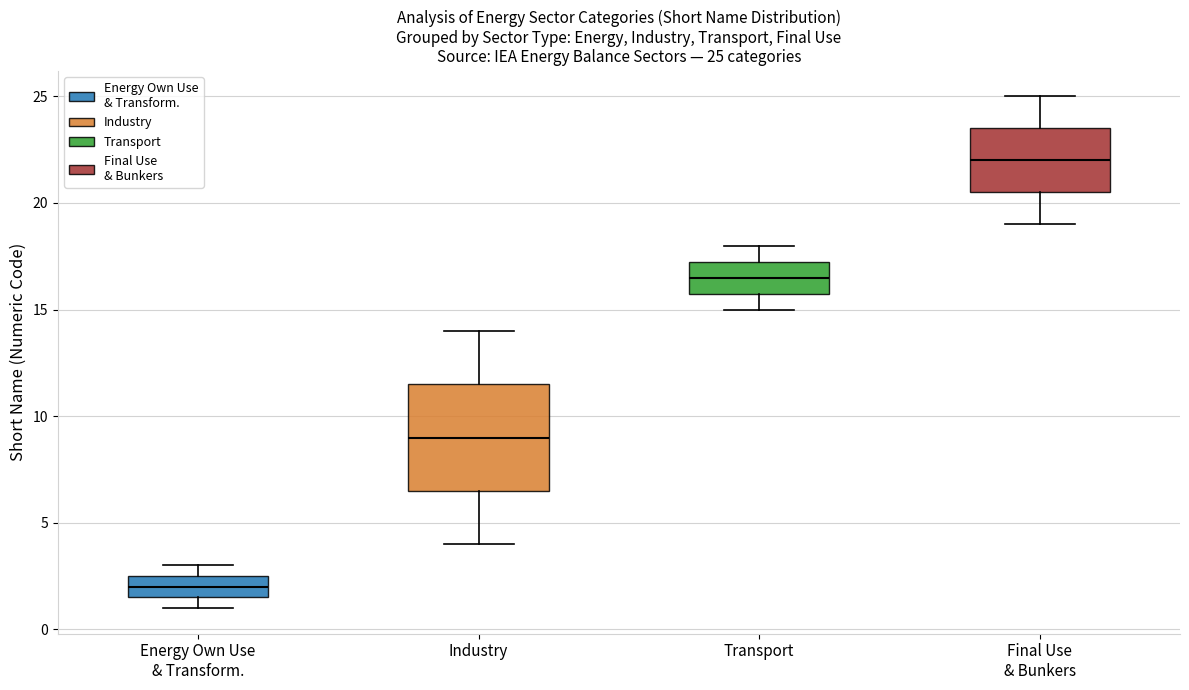

Which box has the highest median line?

Final Use & Bunkers